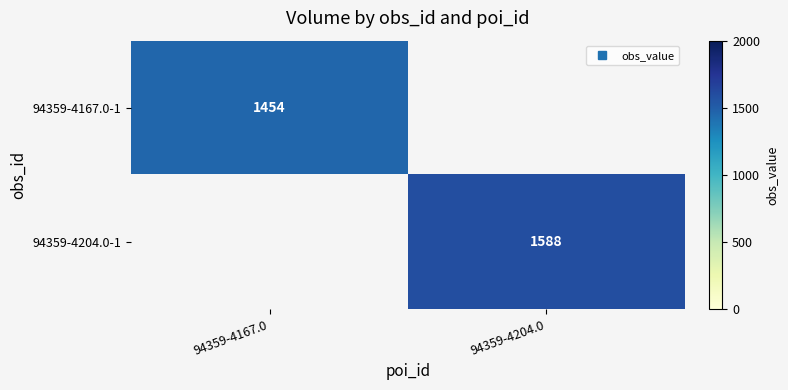

List the labels in order of 94359-4204.0-1 value, largest first.

94359-4167.0, 94359-4204.0